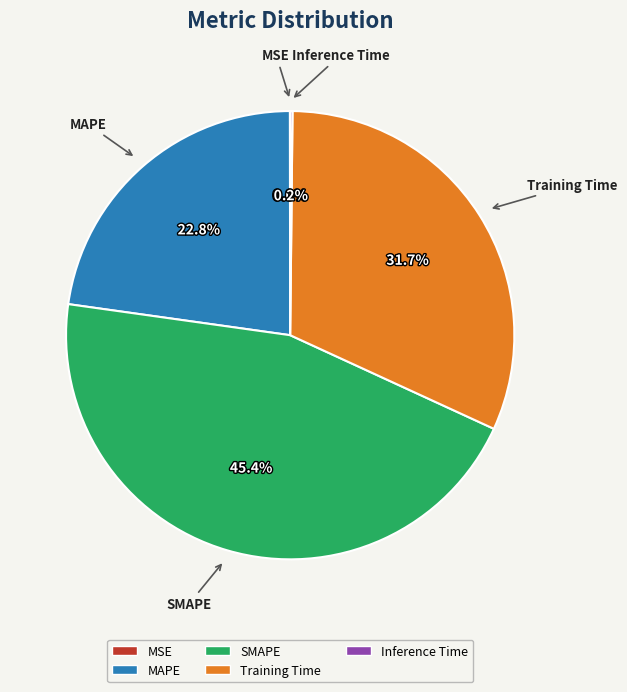

To the nearest percent, what portion does Training Time represent?

32%